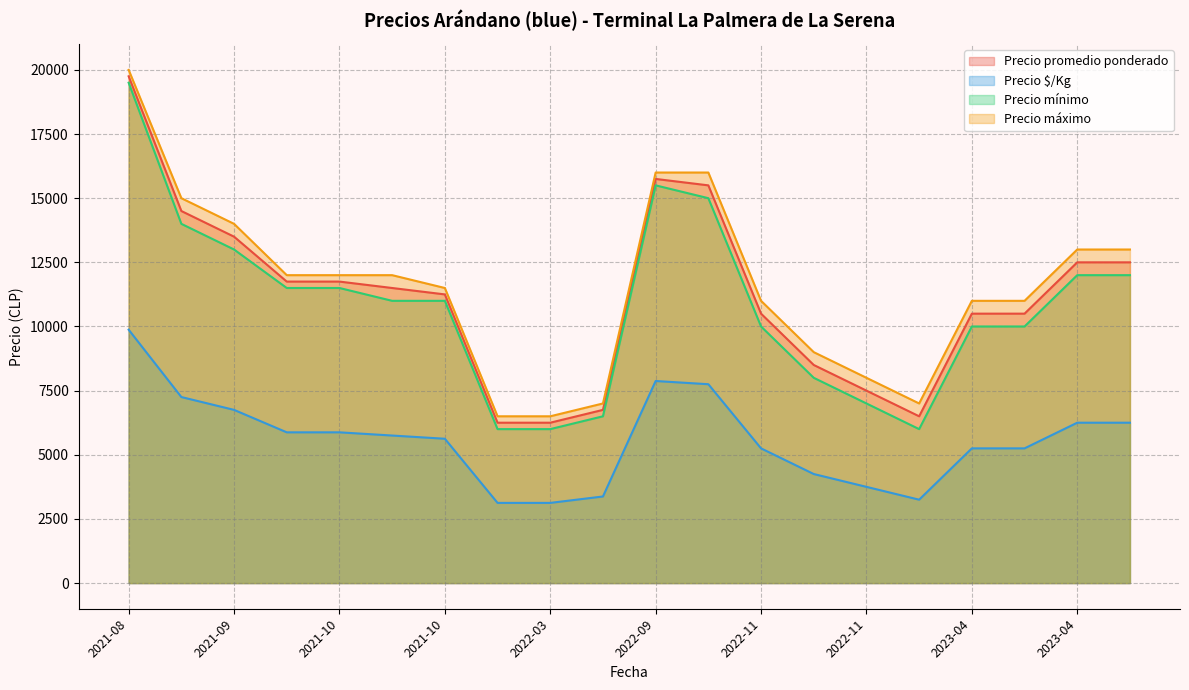

How many lines are shown in the chart?

4